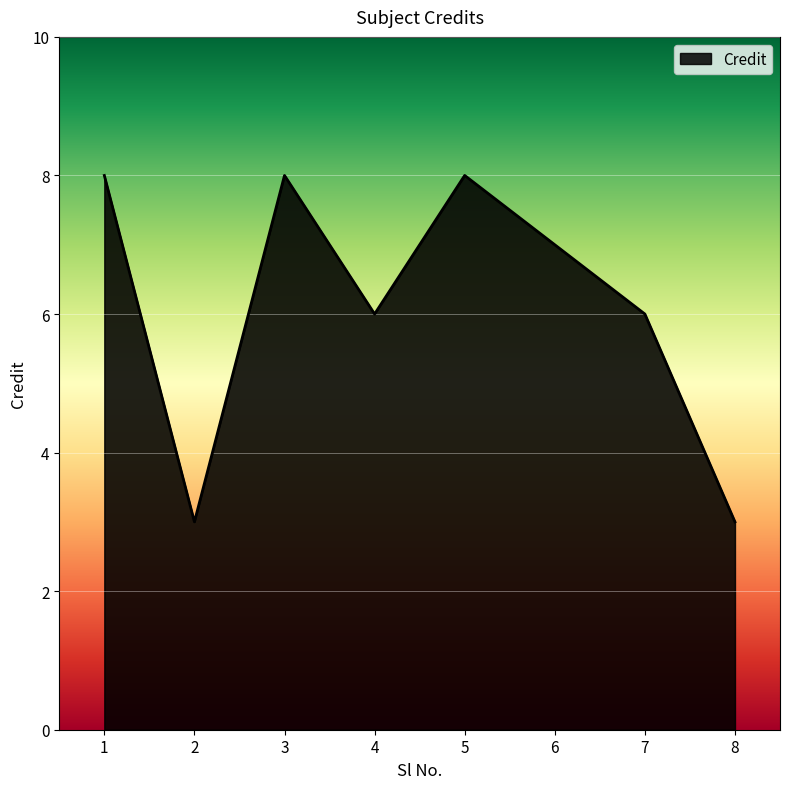

What is the smallest value displayed?

3